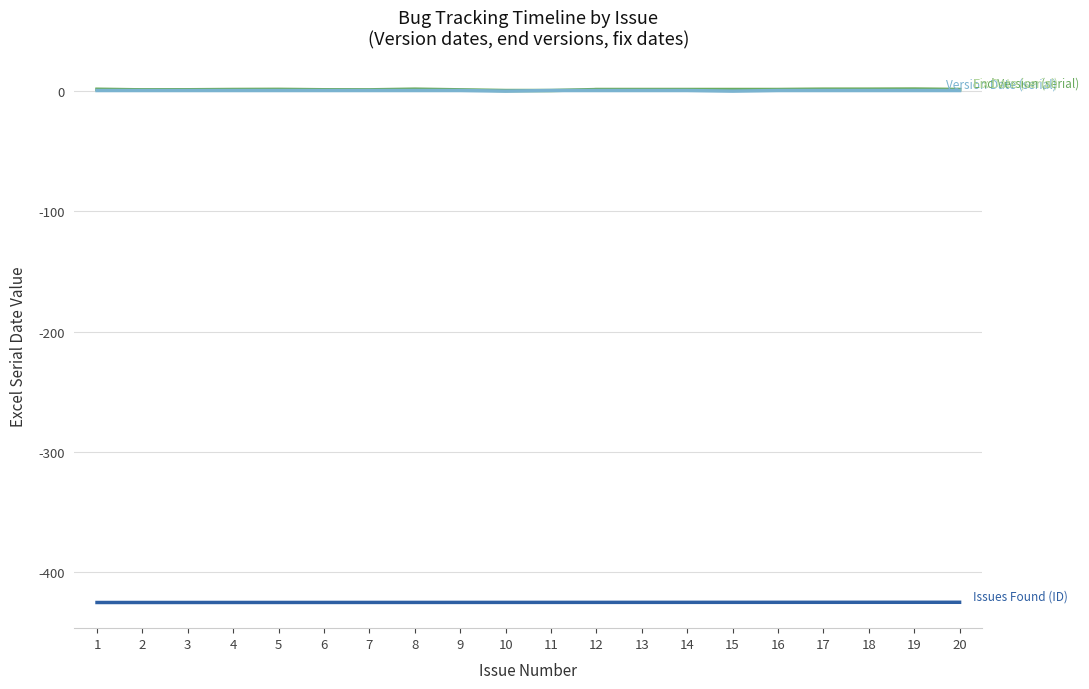

How many values in Fix Date (serial) are above zero?

16